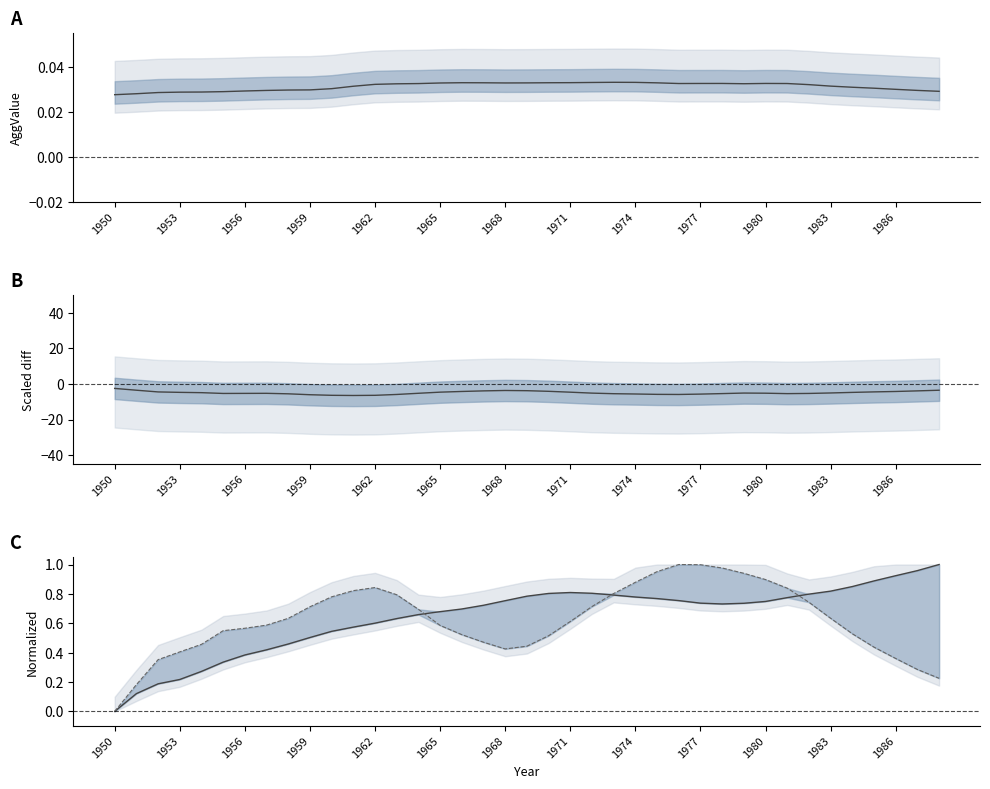

At which category is the sum across all series the highest?

38